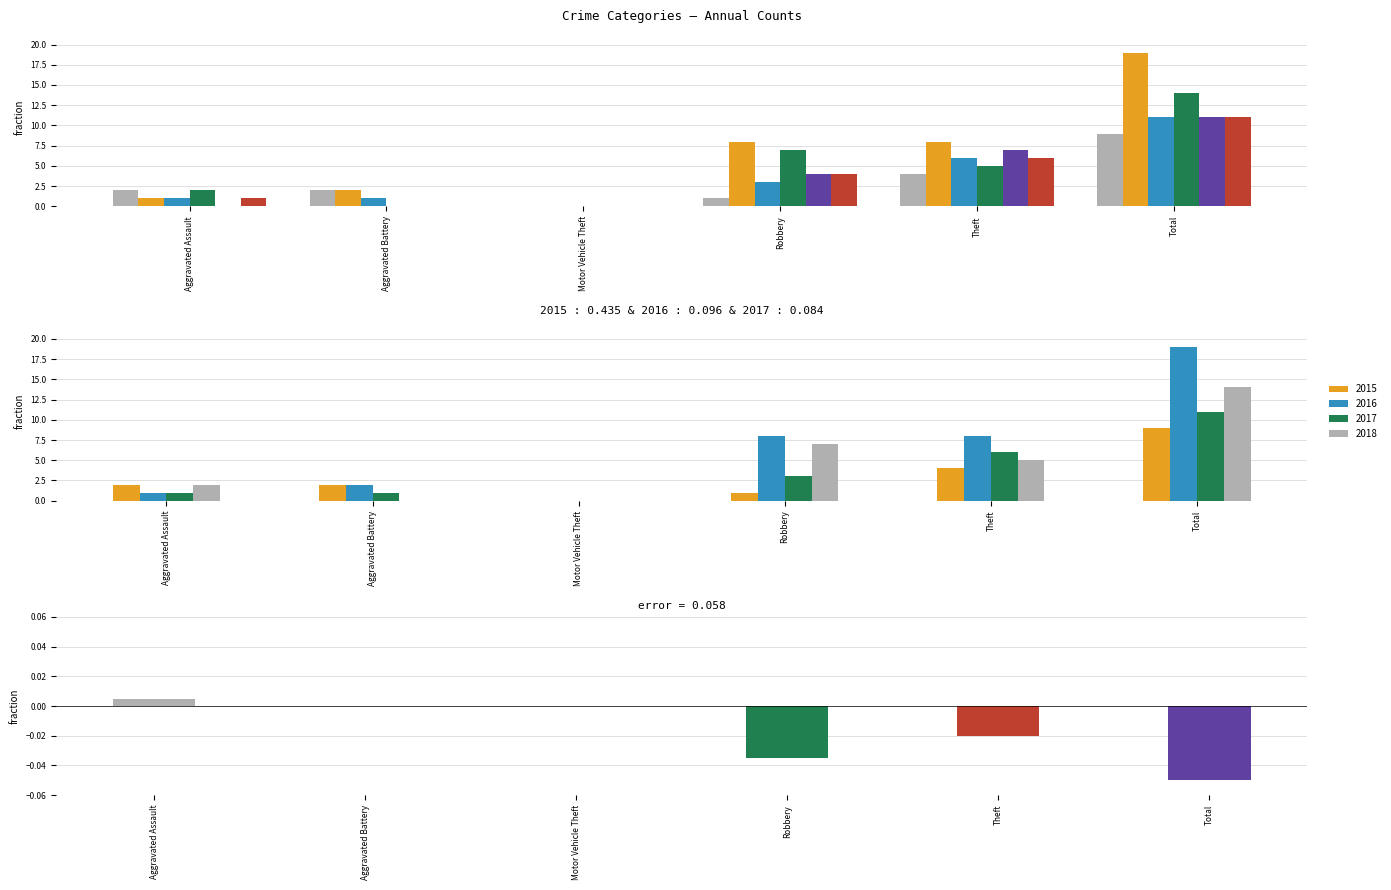

At which category is the sum across all series the highest?

Total